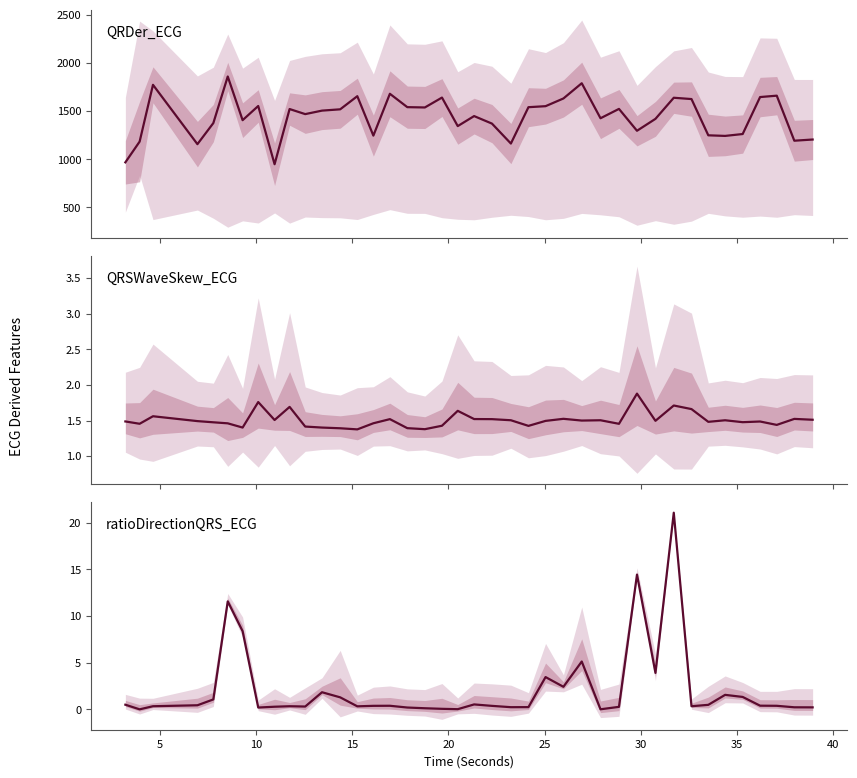

Count the QRSWaveSkew_ECG values in the range 1 to 2.

40